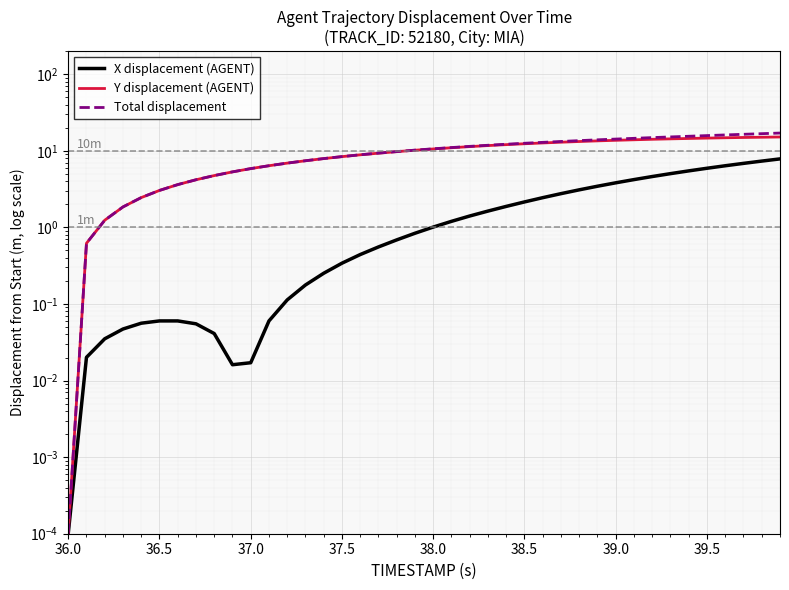

True or false: X displacement (AGENT) and Total displacement intersect in this chart.

False